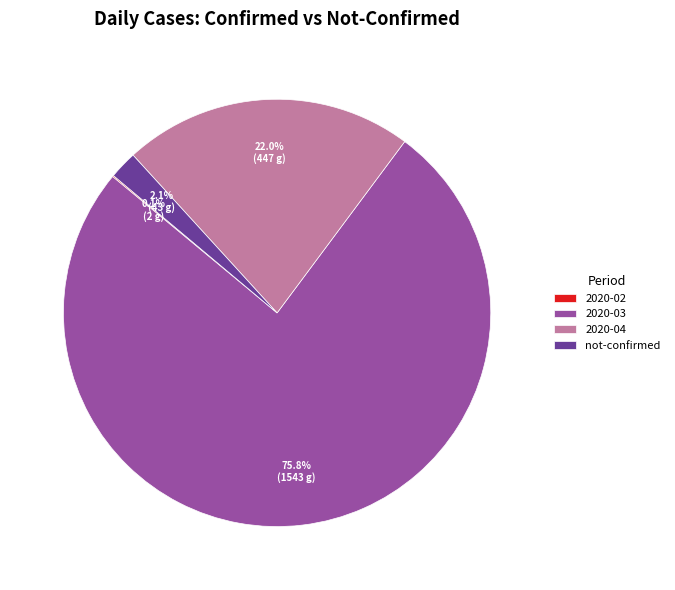

Which category has the biggest portion of the pie?

2020-03